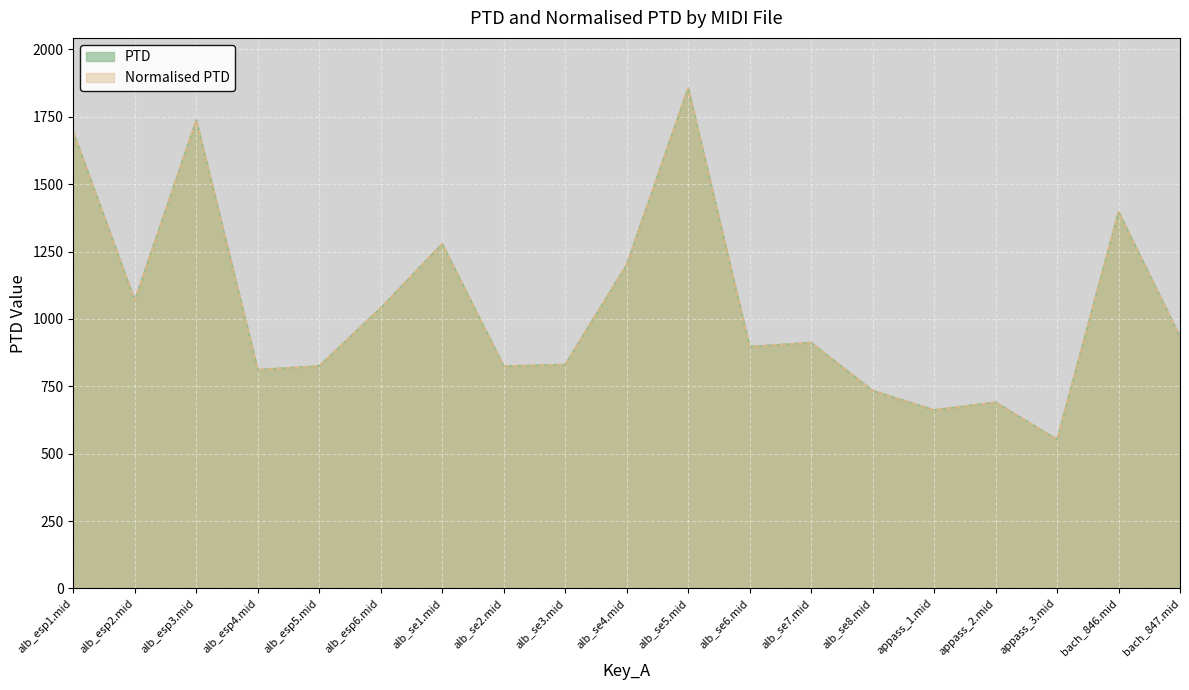

Is the value of PTD at alb_esp6.mid greater than the value of Normalised PTD at appass_3.mid?

Yes